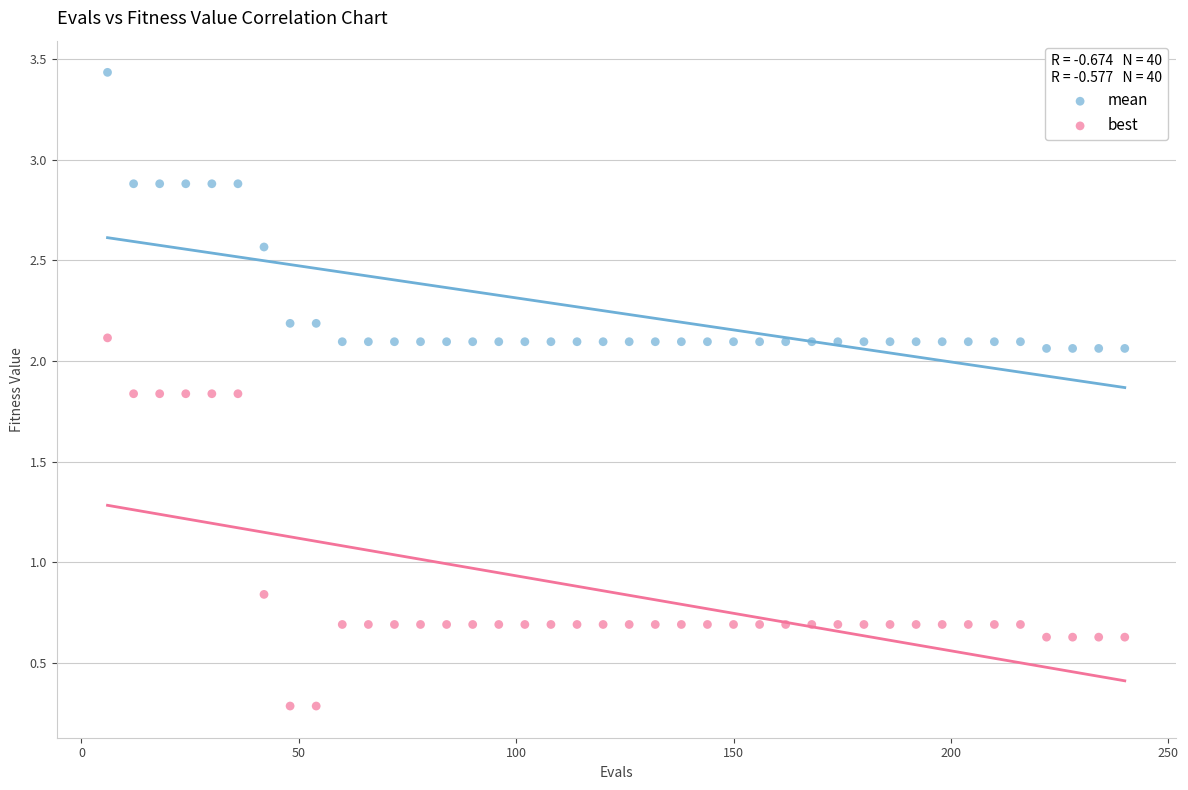

Across all data points, what is the range of Y values (max minus min)?

3.1